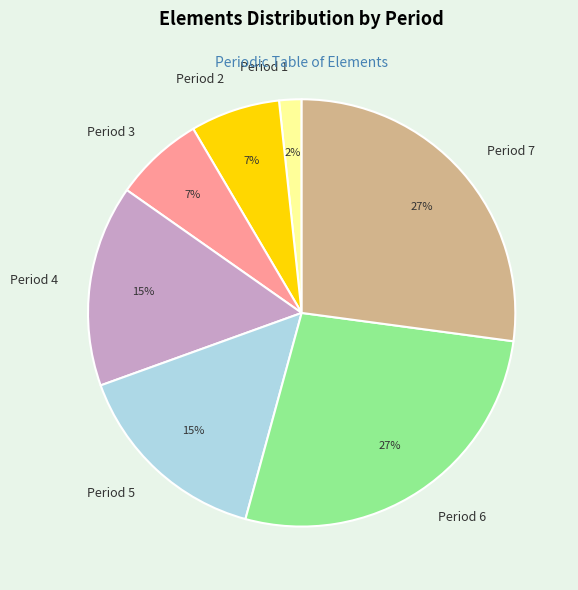

Is it true that Period 3 is 21% of the pie?

False